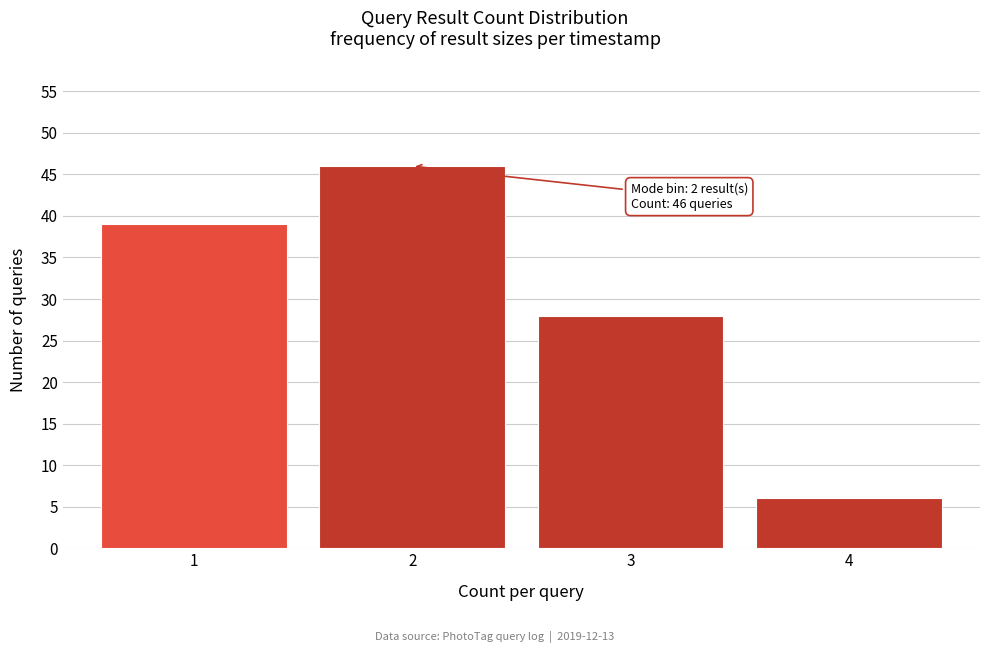

Reading left to right, extract all data points from this chart.

1=39	2=46	3=28	4=6